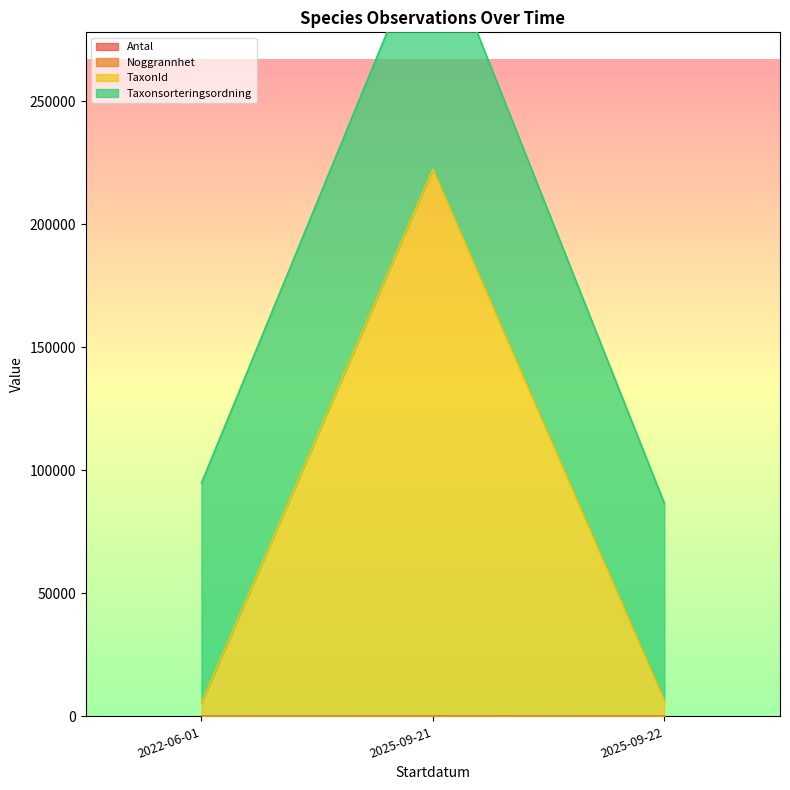

At which category does the chart reach its peak across all series?

2025-09-21